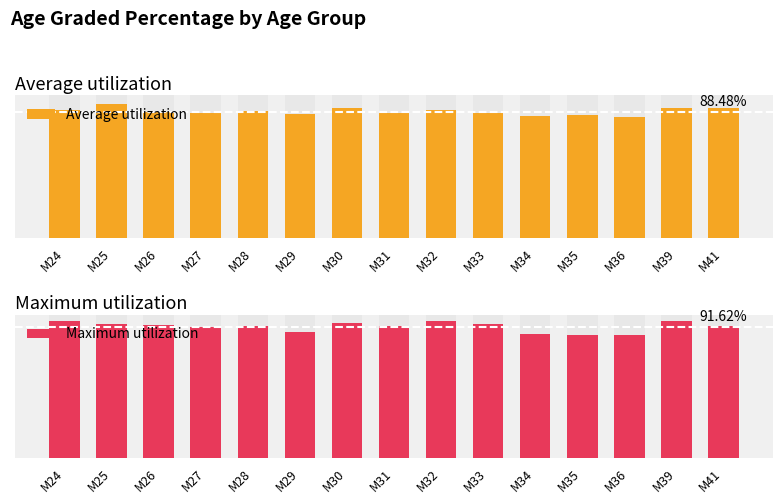

Which label corresponds to the largest value in the chart?

M32